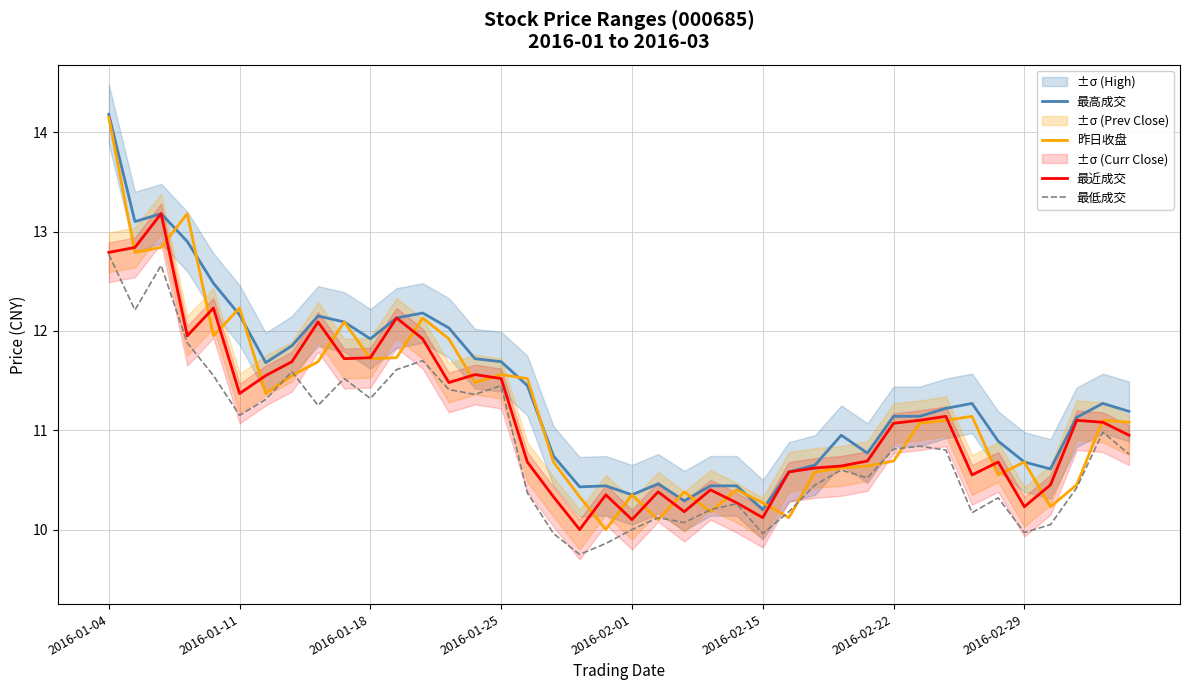

Between 29 and 23, which is larger?

29